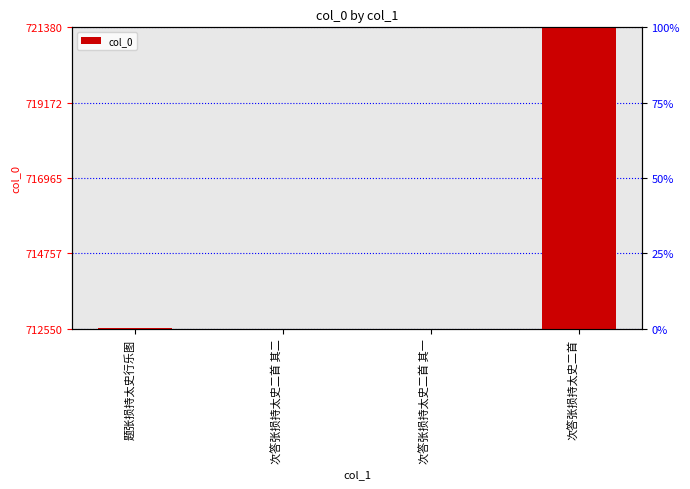

Between 次答张损持太史二首 and 次答张损持太史二首 其一, which is larger?

次答张损持太史二首